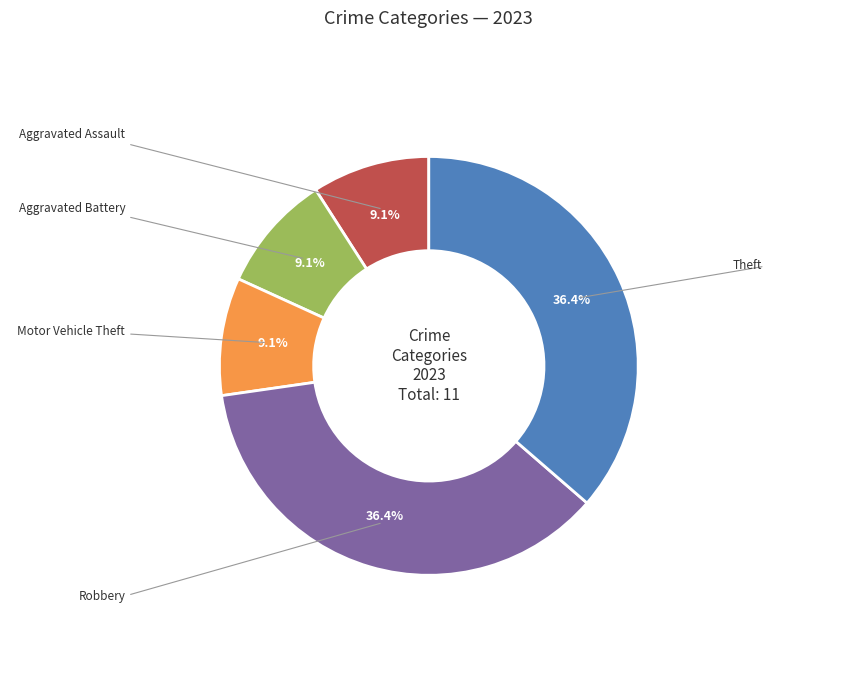

Is there any slice that represents more than half of the pie?

No